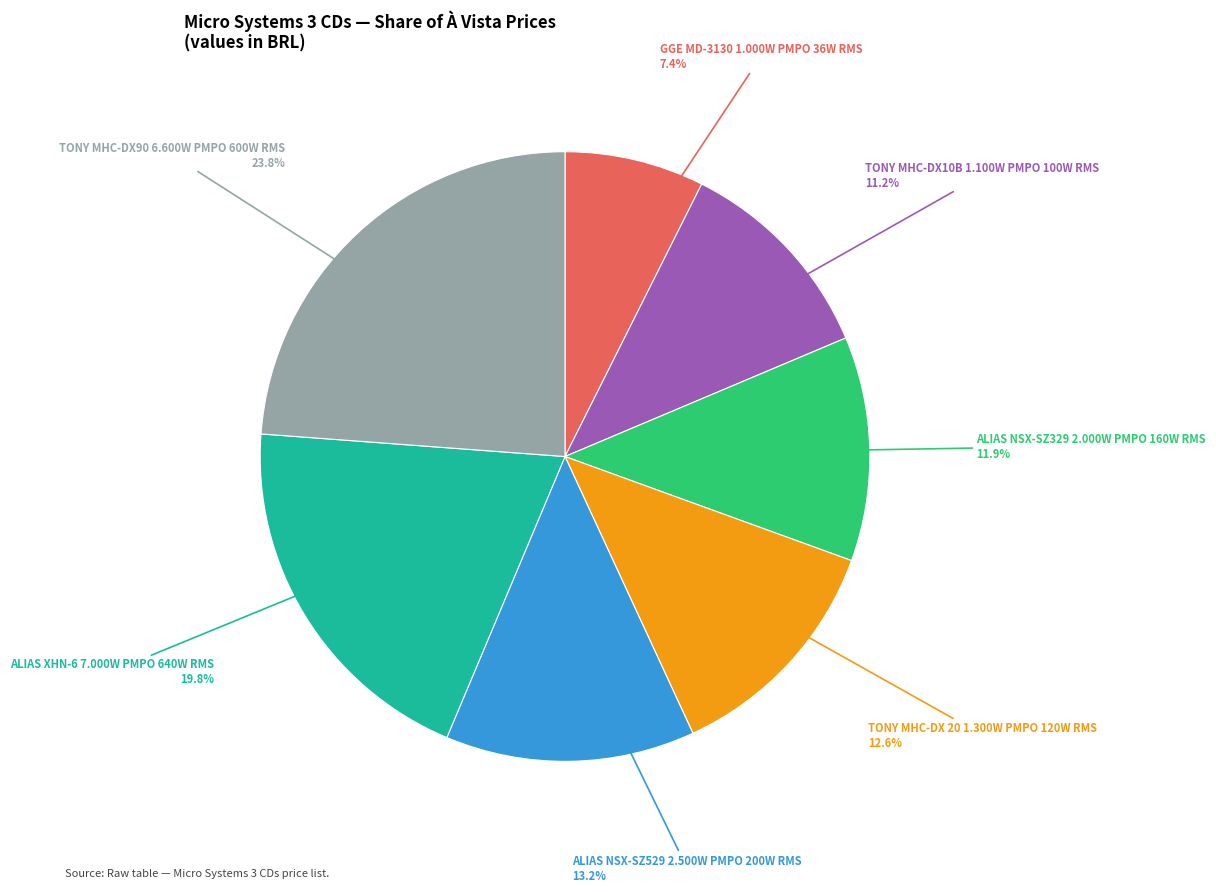

Does any single category account for the majority?

No